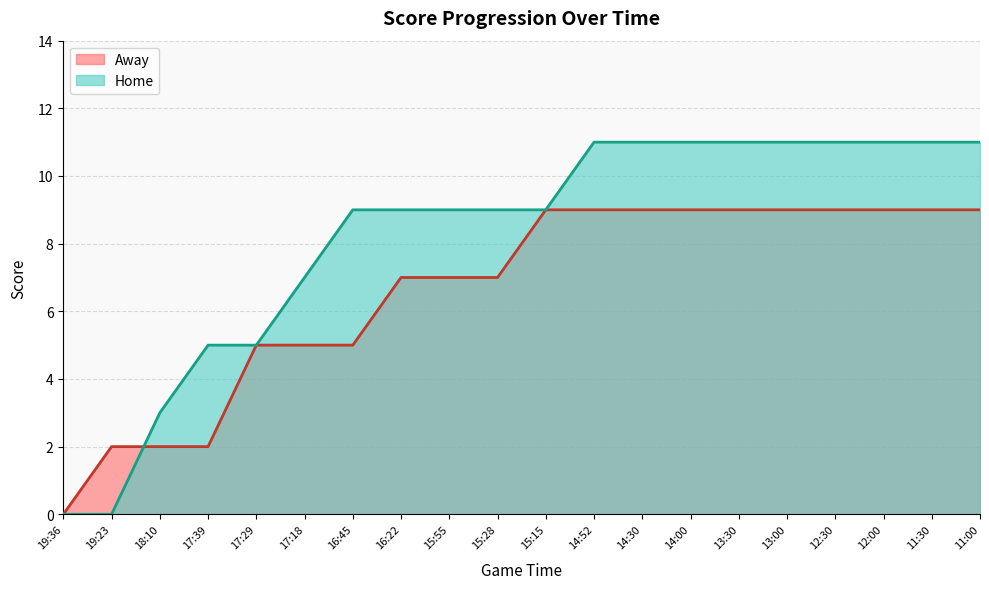

Count the Away values in the range 5 to 9.

16